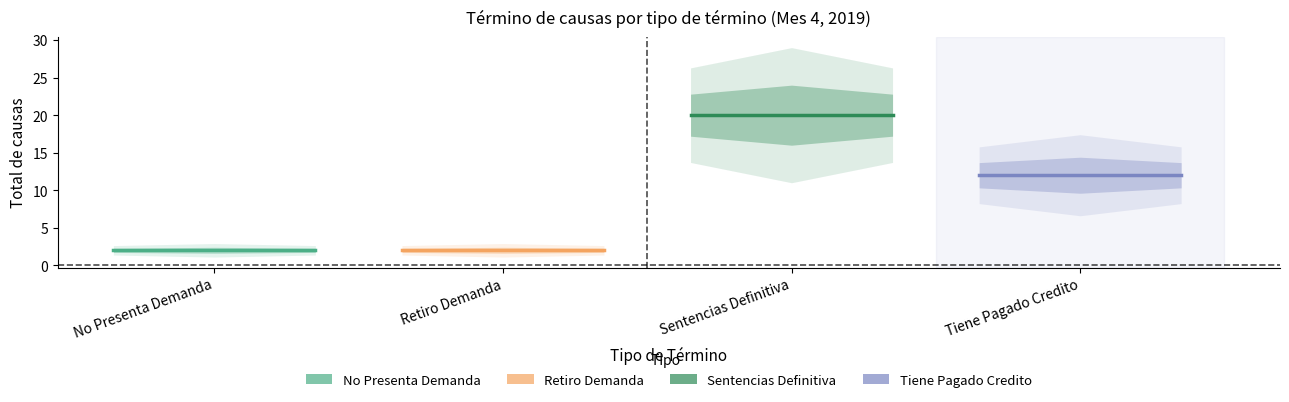

At Sentencias Definitiva, list the series in order from smallest to largest.

No Presenta Demanda, Retiro Demanda, Tiene Pagado Credito, Sentencias Definitiva